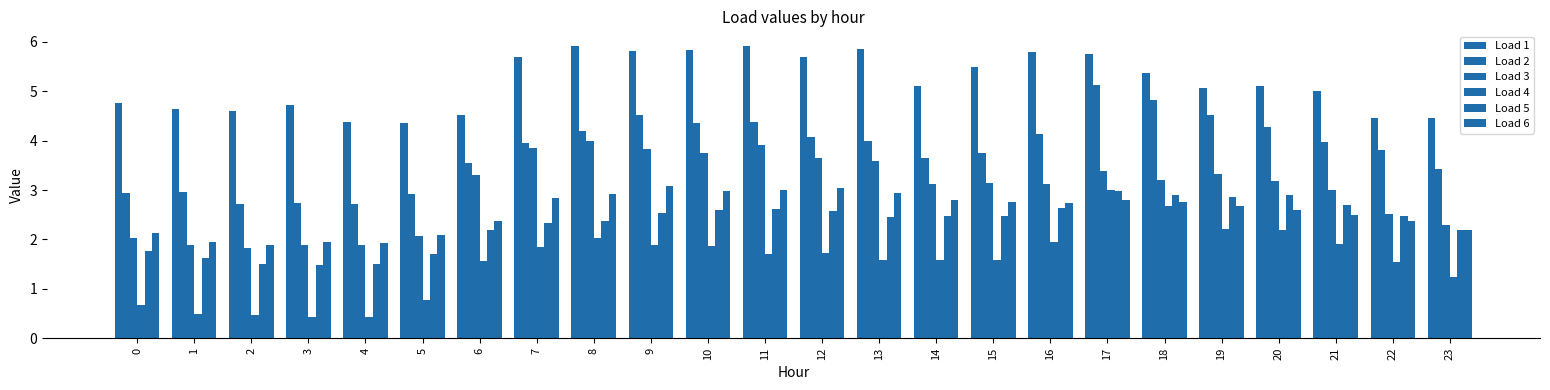

How many data points does each series have?

24